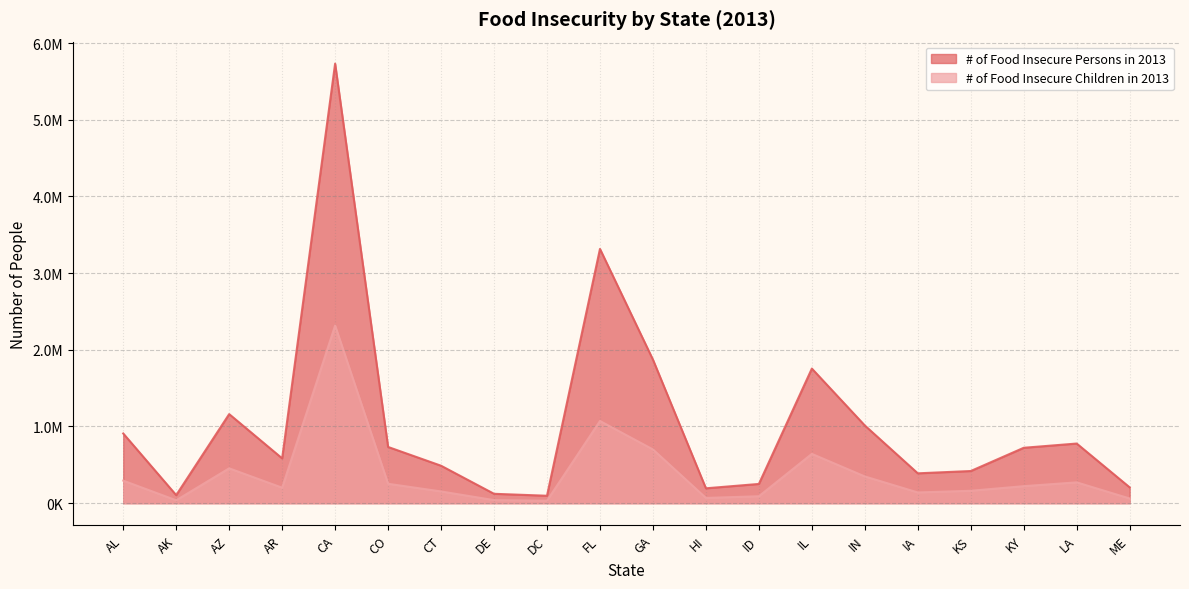

Reading left to right, extract all data points from this chart.

# of Food Insecure Persons in 2013: 908770	104750	1161390	584270	5731740	733080	488350	122310	96940	3315550	1871790	193940	250830	1755180	1012970	389250	419330	722330	777650	206090
# of Food Insecure Children in 2013: 294060	37590	454460	201820	2316570	253000	152990	39780	32100	1071760	700870	68450	90240	643040	348570	139850	161740	221780	271500	61080